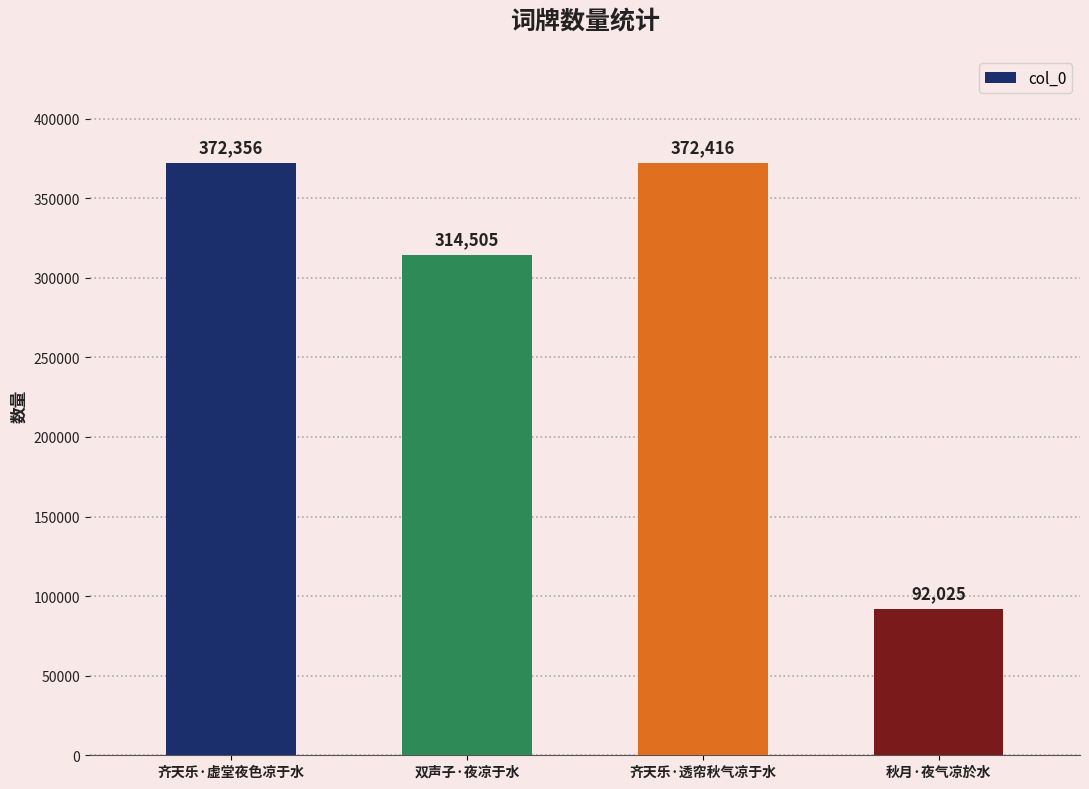

What is the ratio of the value at 秋月·夜气凉於水 to the value at 齐天乐·透帘秋气凉于水?

0.2